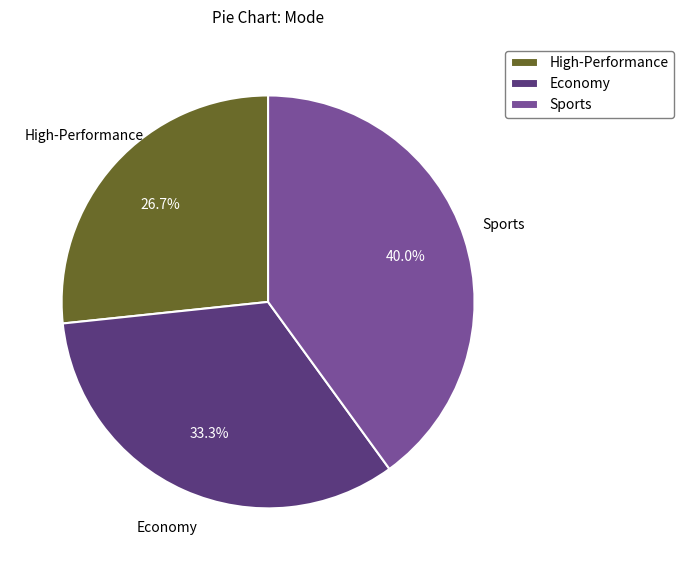

How many slices are in this pie chart?

3